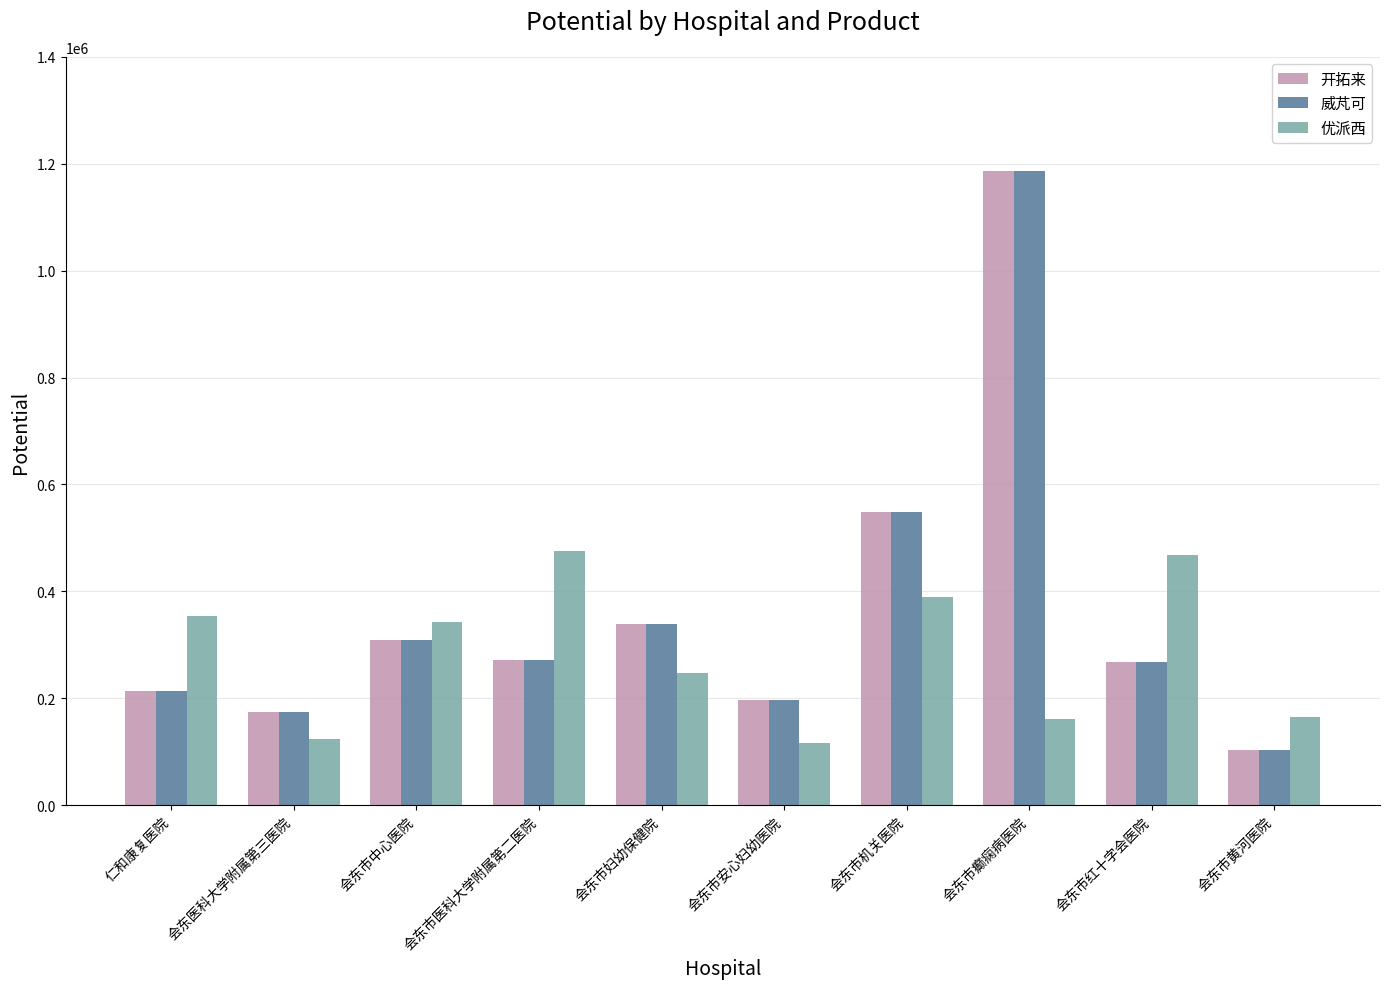

What is the highest value of the 优派西 series?

476280.0